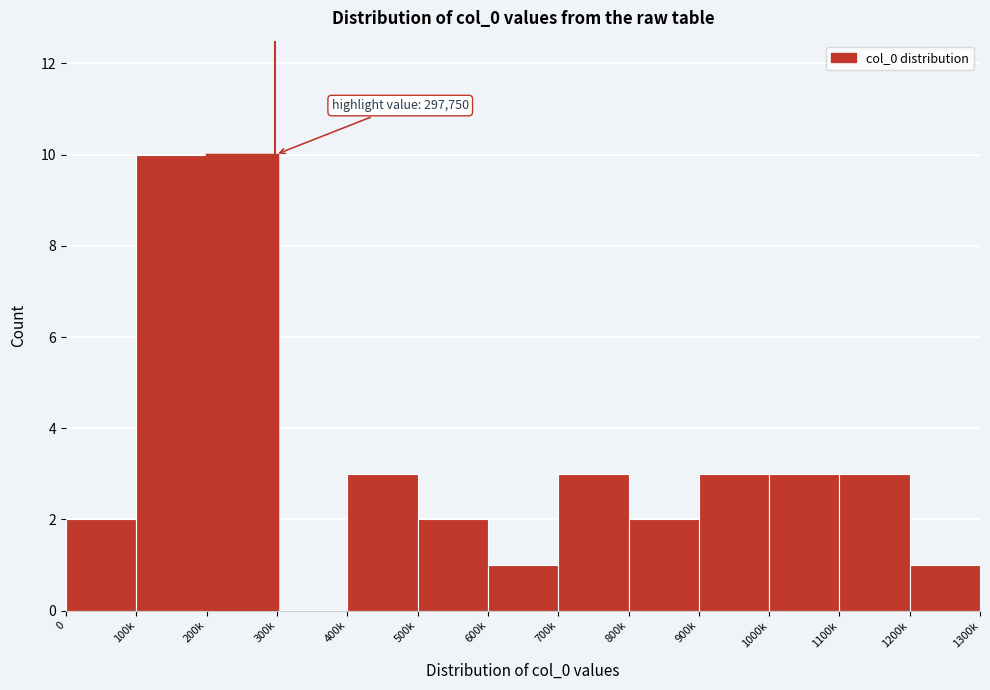

Reading left to right, extract all data points from this chart.

0=2	100k=10	200k=10	300k=0	400k=3	500k=2	600k=1	700k=3	800k=2	900k=3	1000k=3	1100k=3	1200k=1